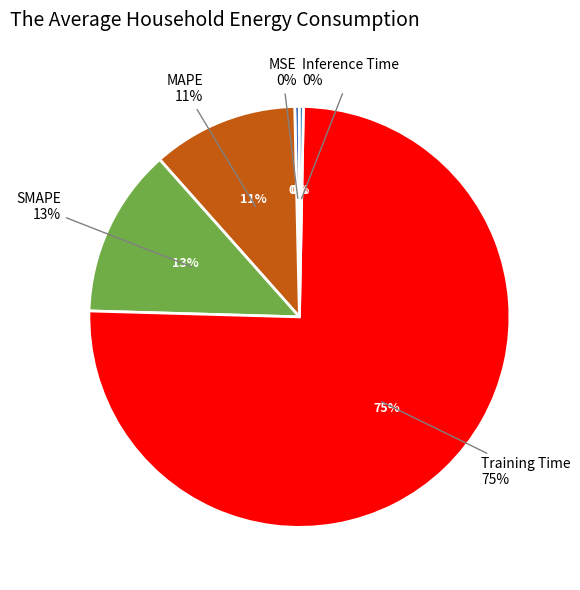

Combined, what portion of the pie is Training Time and SMAPE?

88.1%